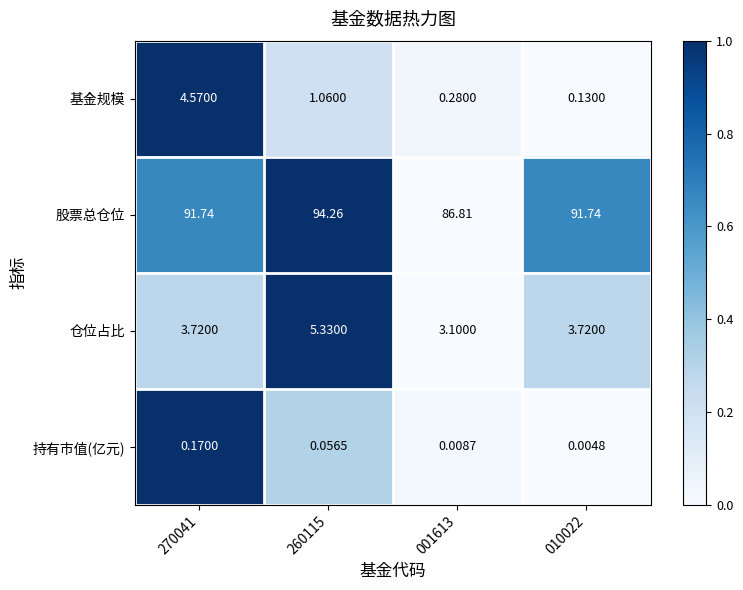

Is the value of 仓位占比 at 001613 greater than the value of 持有市值(亿元) at 010022?

Yes